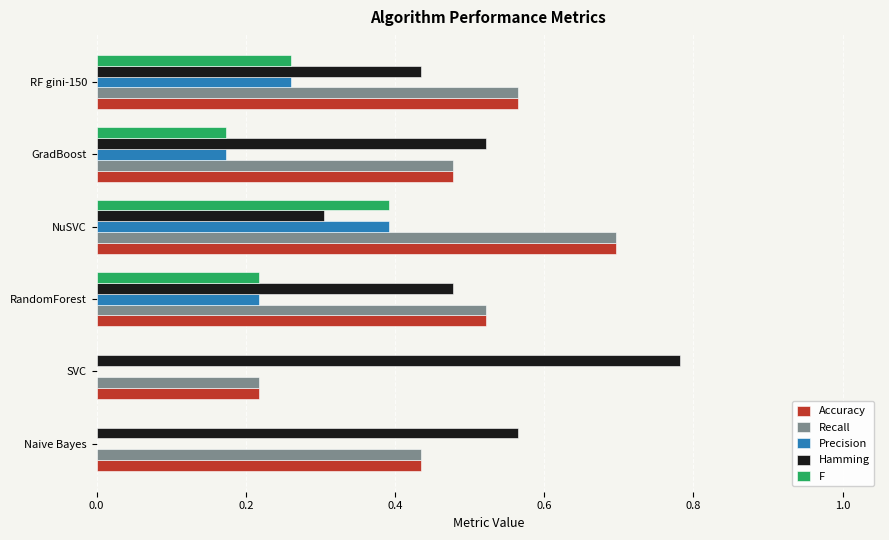

The Recall series shows 0.4 at Naive Bayes. True or false?

True